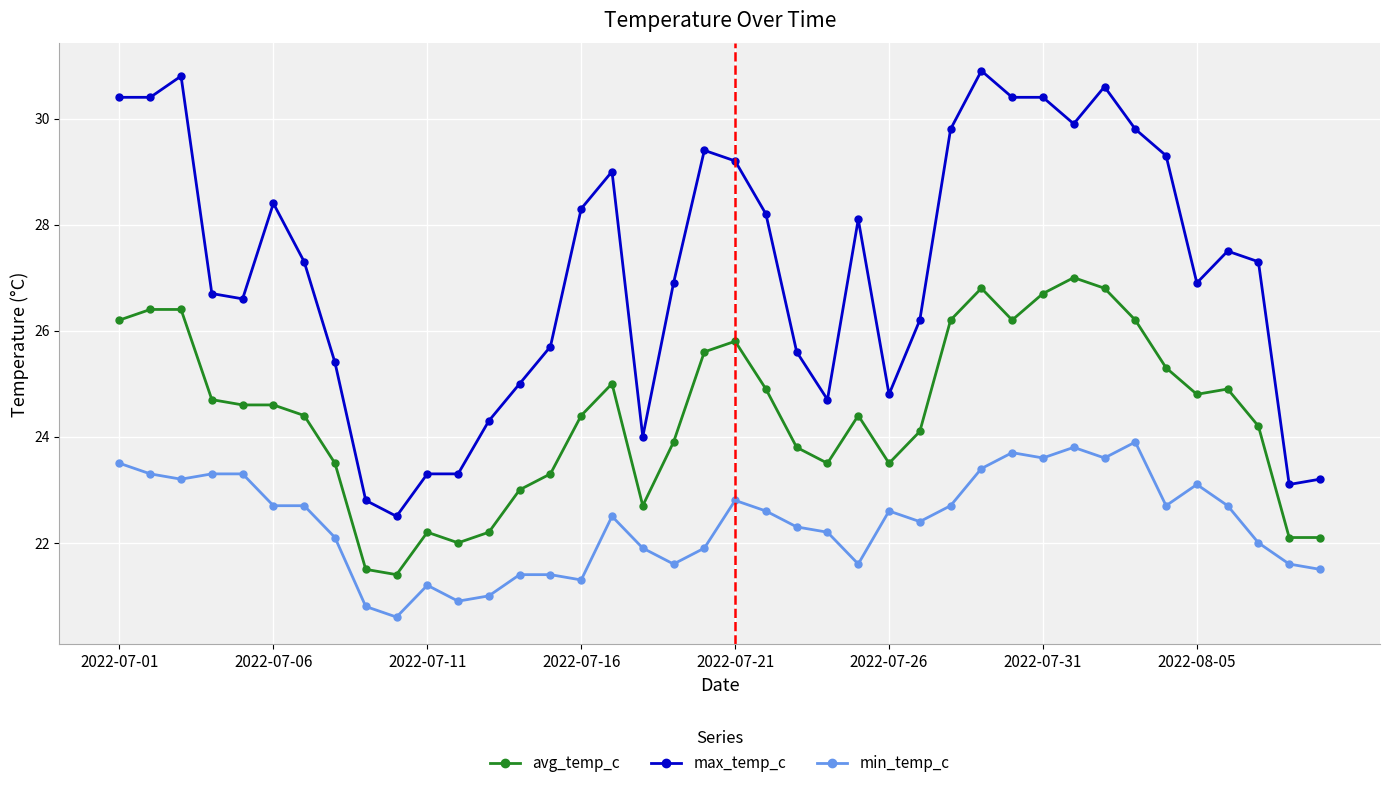

True or false: avg_temp_c and max_temp_c intersect in this chart.

False